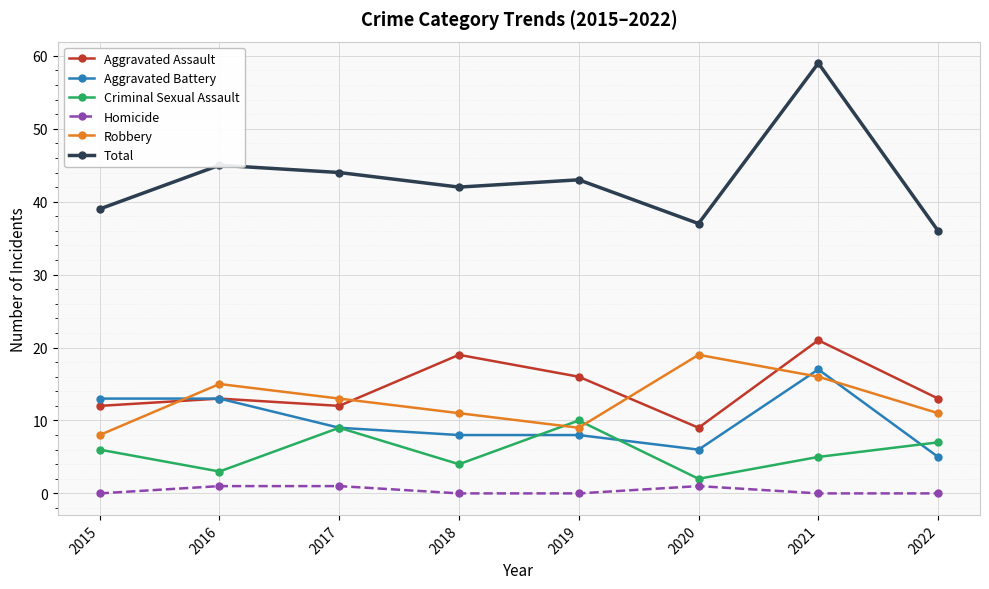

What is the sum of all Homicide values?

3